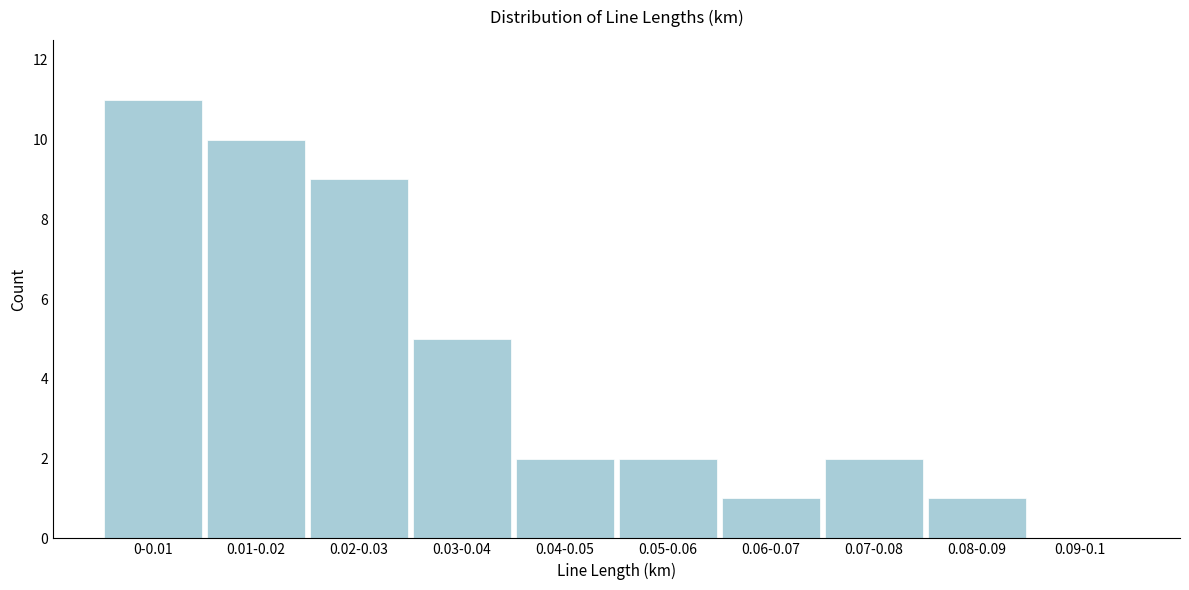

Reading left to right, transcribe all the data shown in this chart.

0-0.01=11	0.01-0.02=10	0.02-0.03=9	0.03-0.04=5	0.04-0.05=2	0.05-0.06=2	0.06-0.07=1	0.07-0.08=2	0.08-0.09=1	0.09-0.1=0